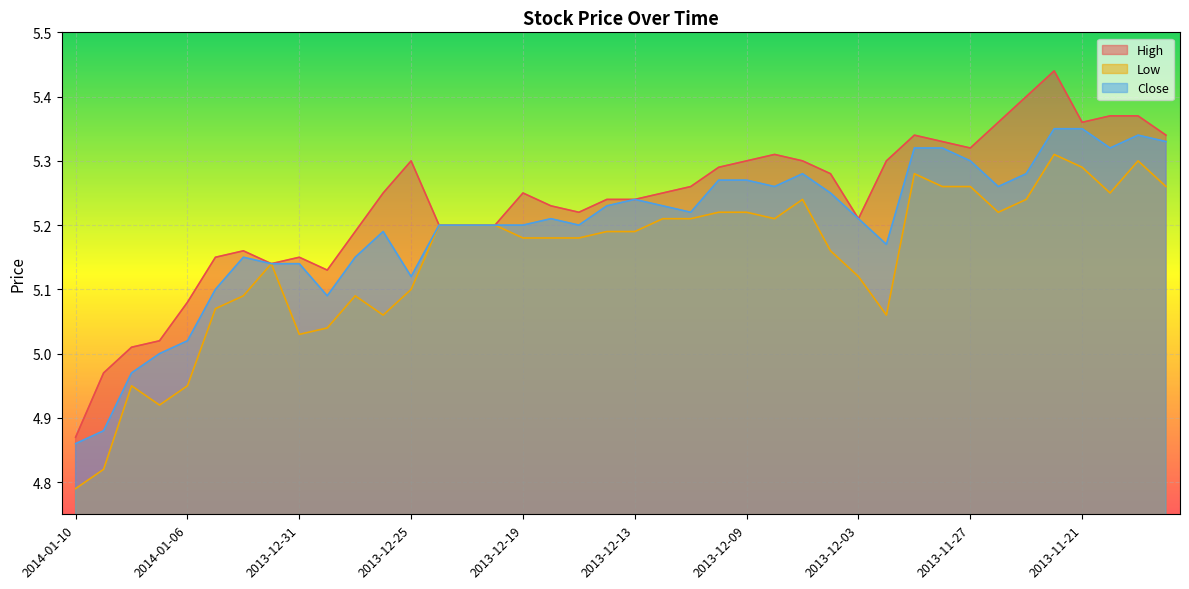

What are all the series names shown in the legend?

High, Low, Close